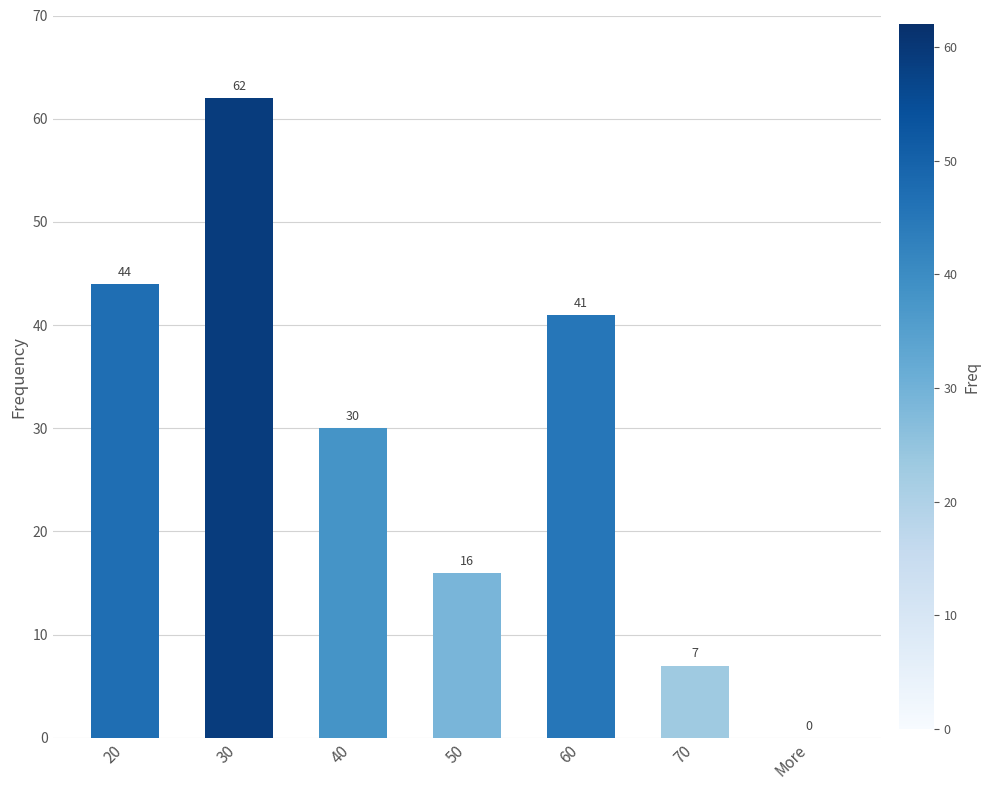

What value does the data have at 40, to the nearest 10?

30